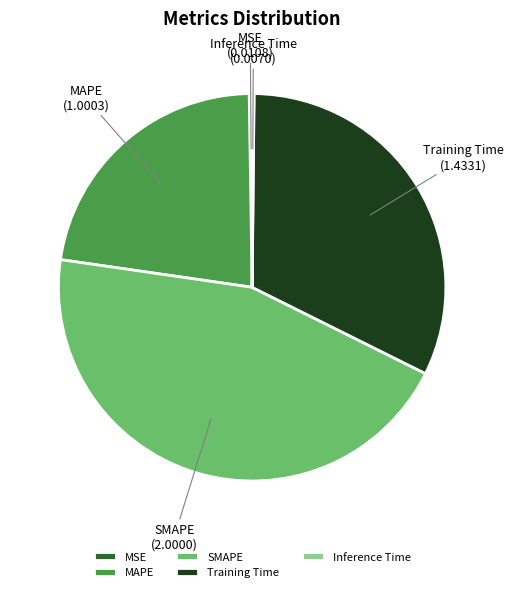

Does SMAPE represent more than half of the total?

No